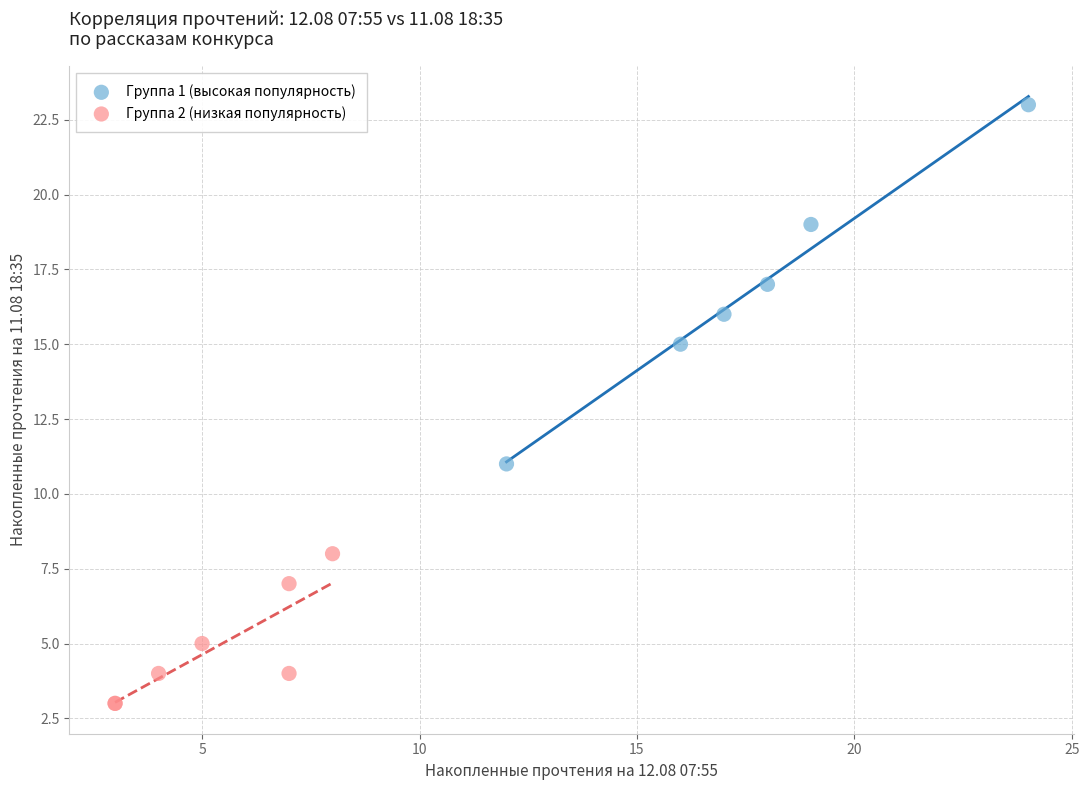

Which series contains the lowest Y value?

Группа 2 (низкая популярность)